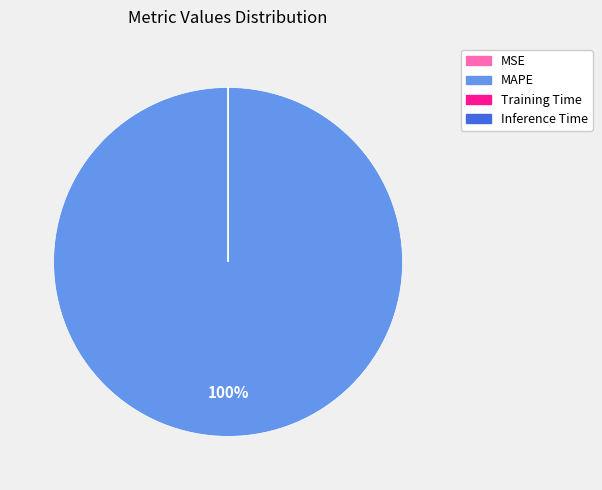

What is the largest slice in the pie chart?

MAPE